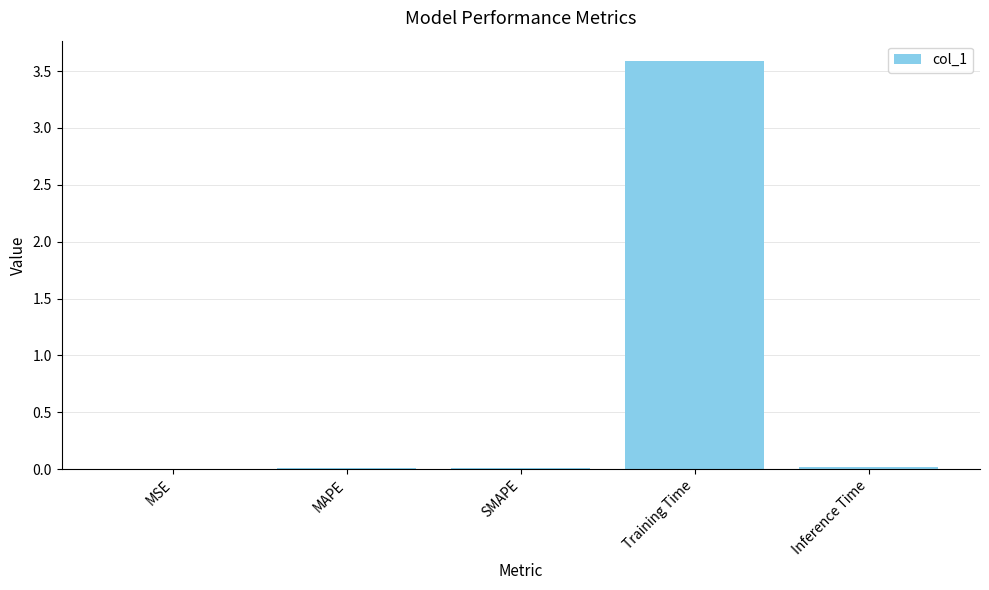

What is the greatest value displayed?

3.6